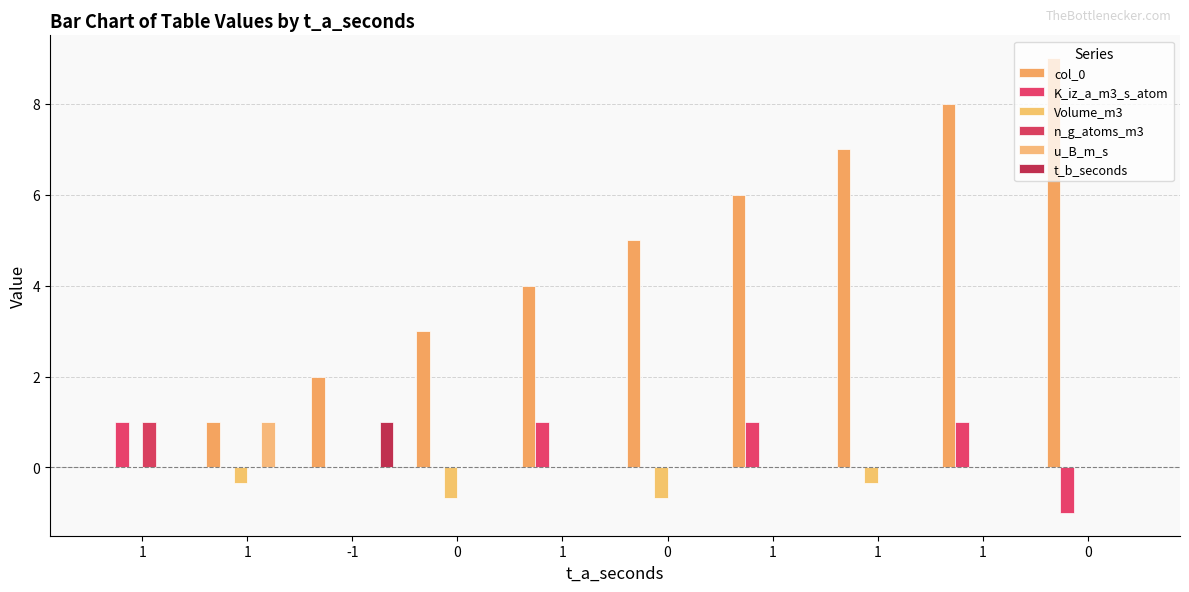

Rank the categories by n_g_atoms_m3 value from highest to lowest.

1, 1, -1, 0, 1, 0, 1, 1, 1, 0